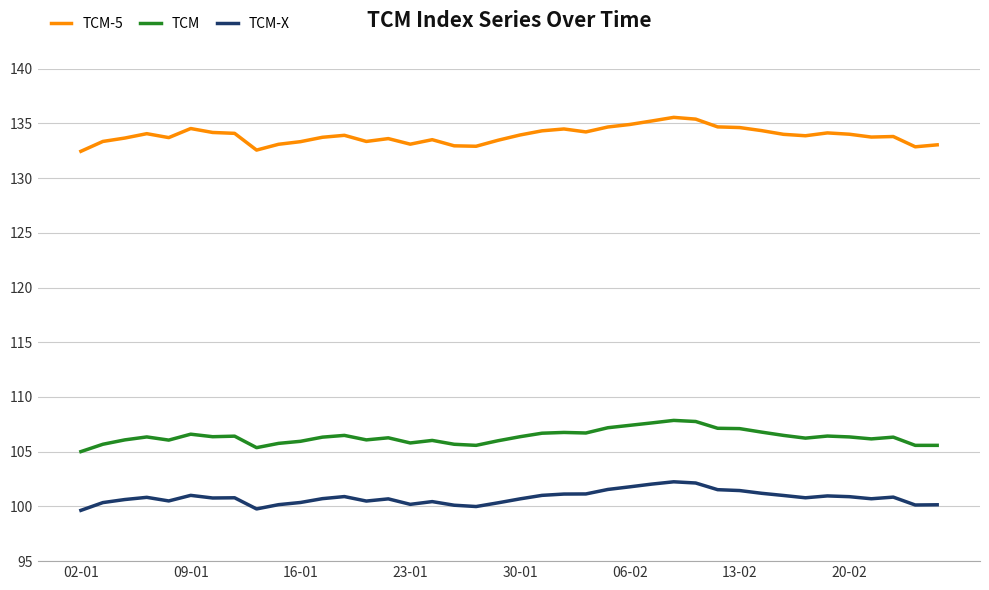

Rank the series by their maximum value, from lowest to highest.

TCM-X, TCM, TCM-5